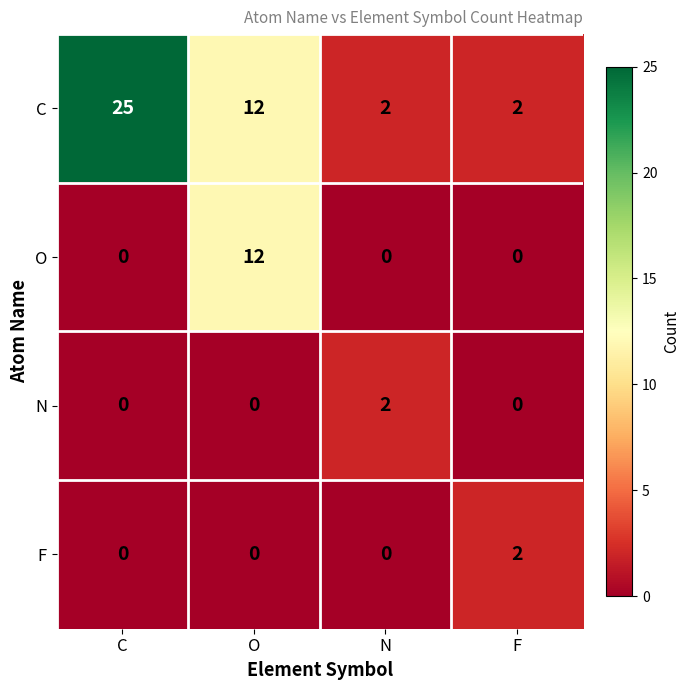

Which series has the largest total across all categories?

C